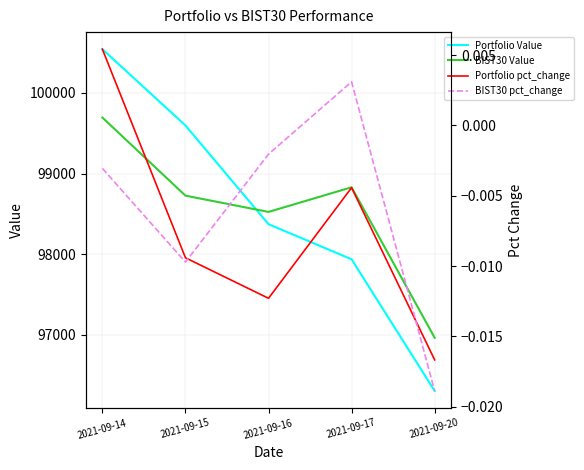

What is the total value across all series at 2021-09-16?

196895.0